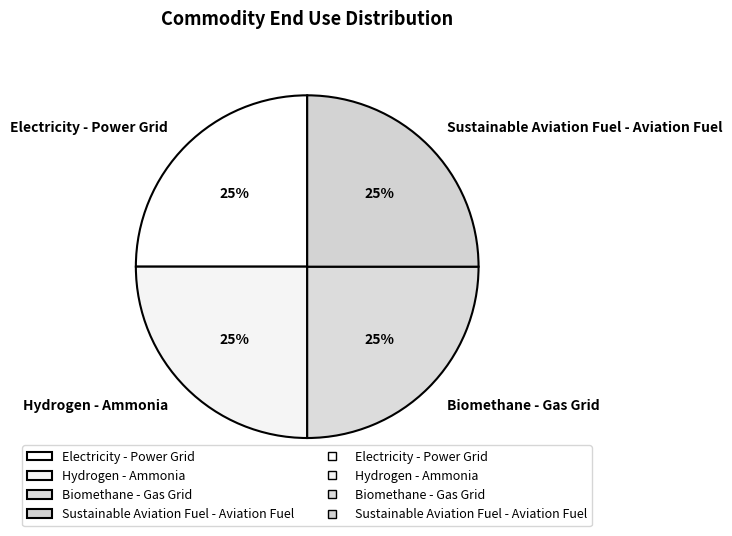

To the nearest percent, what is the average slice percentage?

25%